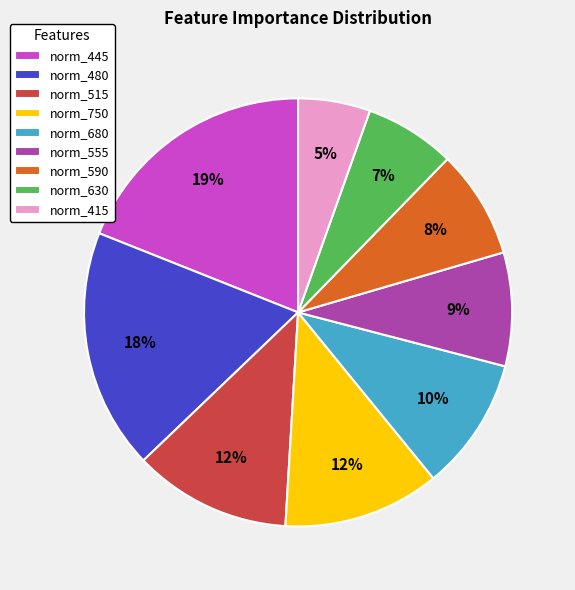

Does norm_630 account for over 50% of the chart?

No